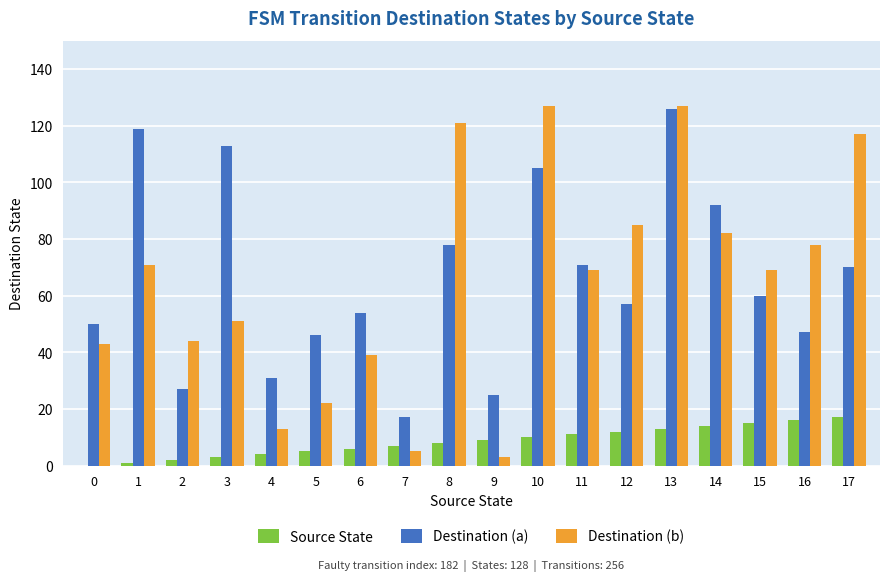

At which category is the sum across all series the highest?

13